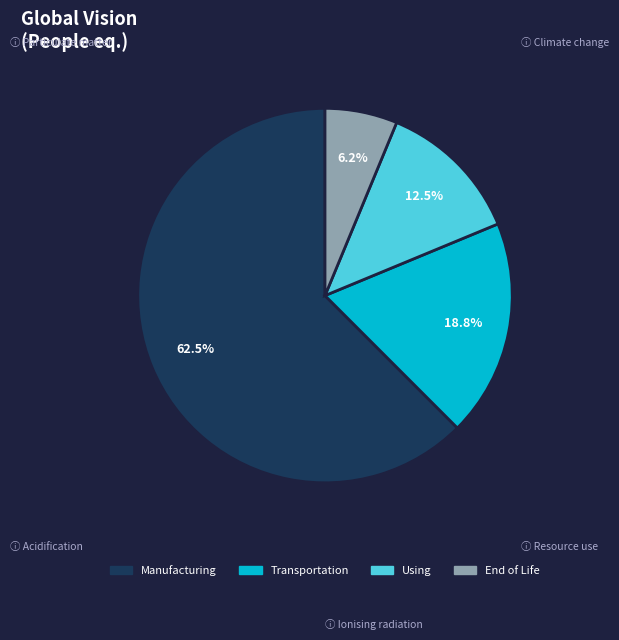

Does any single category account for the majority?

Yes